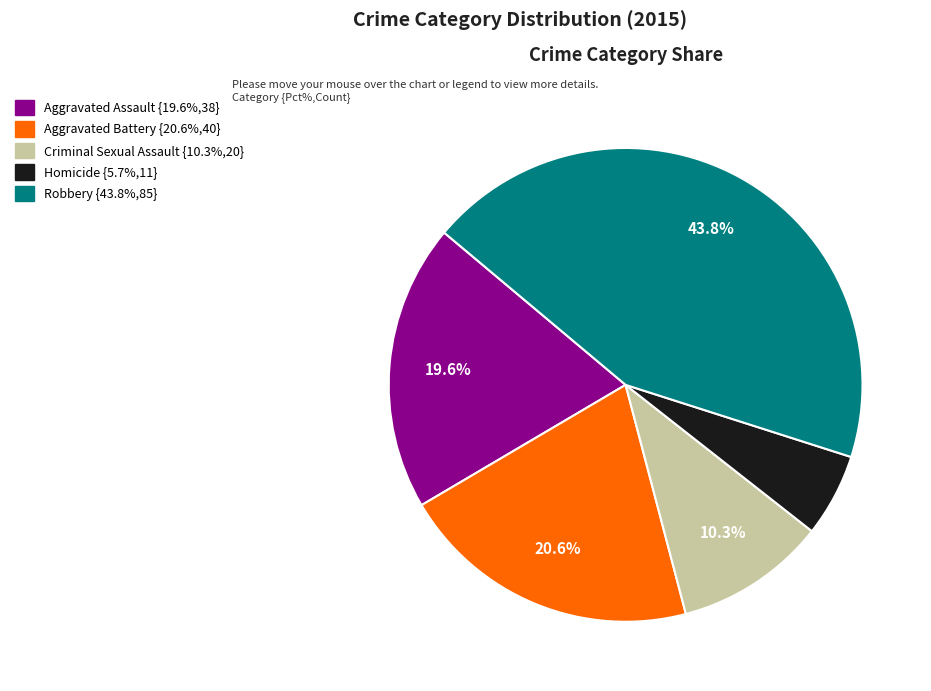

Count the number of slices in the pie.

5